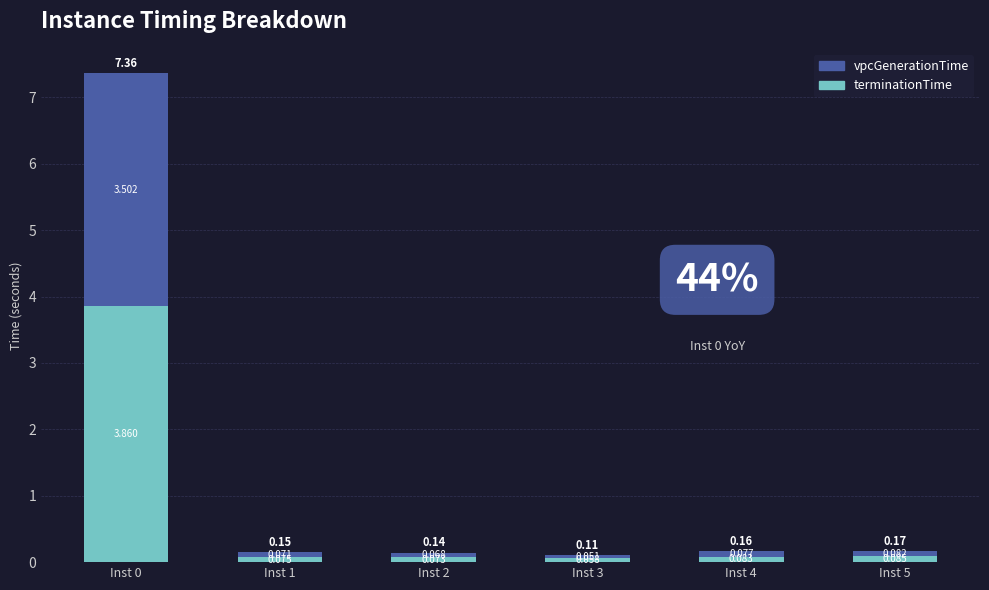

List the series in order of their peak value, lowest first.

vpcGenerationTime, terminationTime